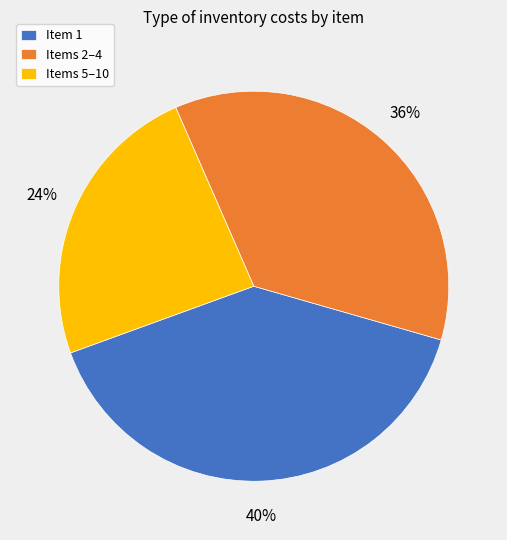

The Item 1 slice represents 29% of the pie. True or false?

False